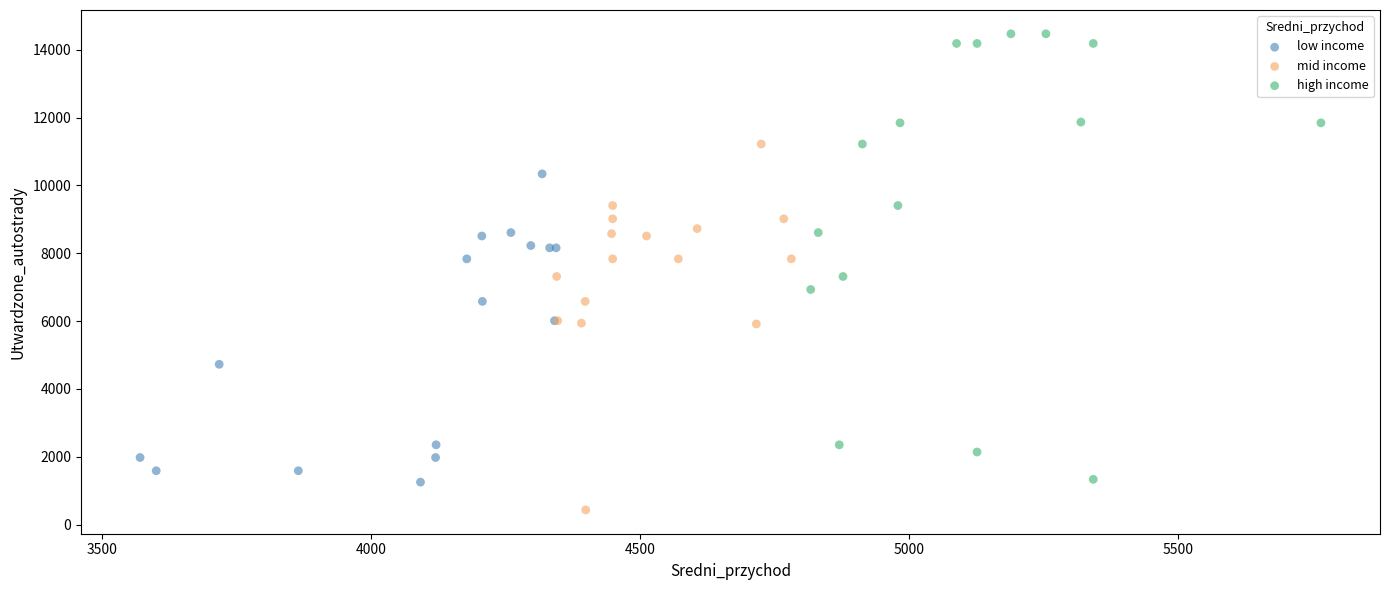

Which series reaches the minimum Y coordinate?

mid income